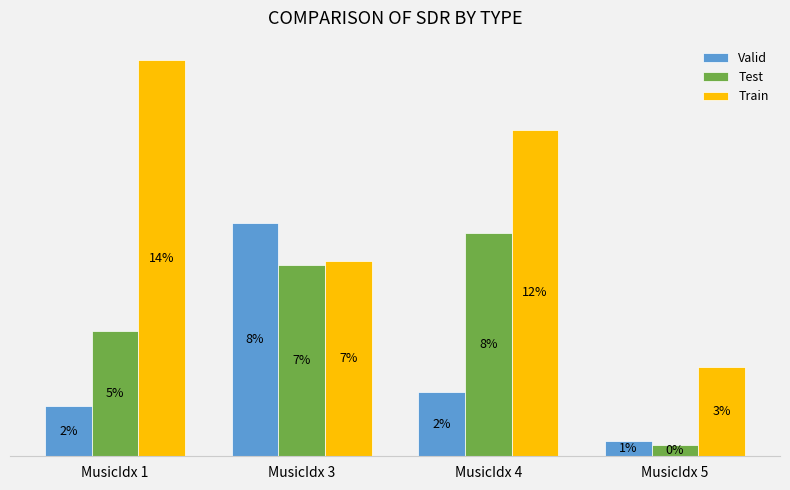

Between MusicIdx 3 and MusicIdx 4, which series saw the biggest shift?

Valid